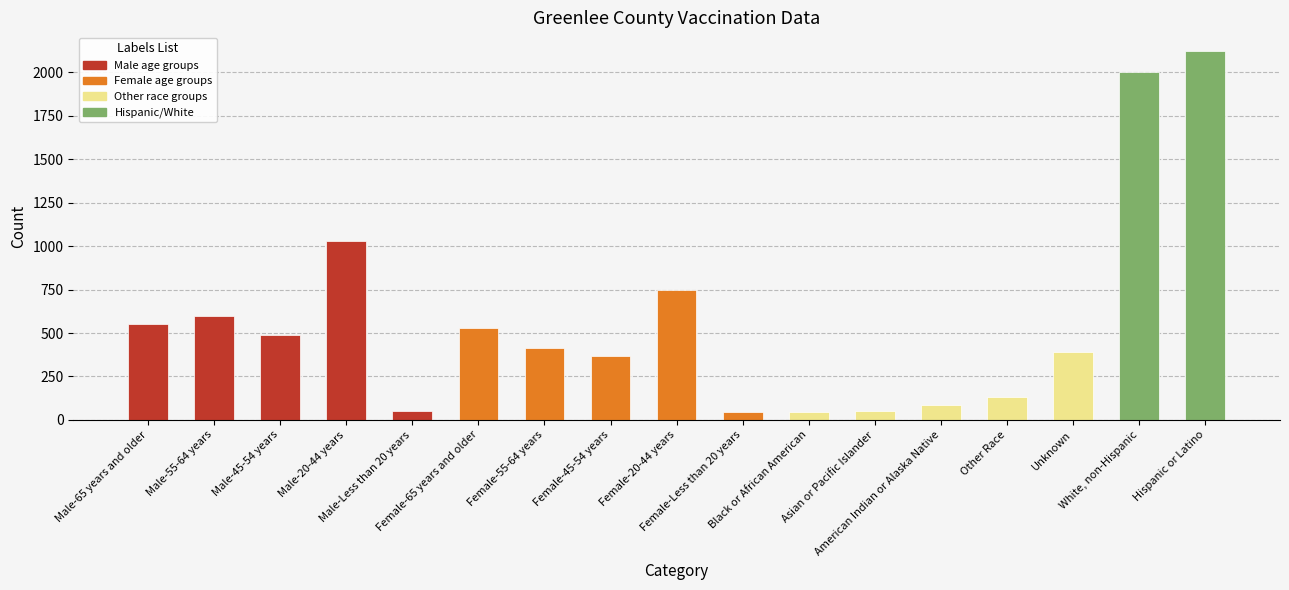

What is the difference between the values at Female-65 years and older and Asian or Pacific Islander?

478